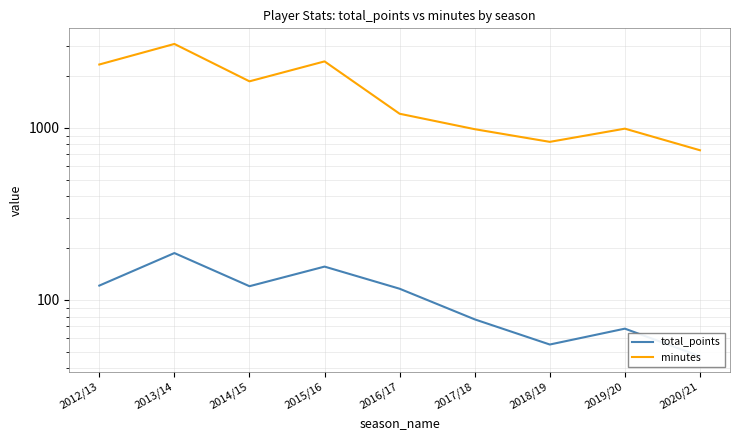

Reading left to right, list all the values displayed in this chart.

total_points: 2012/13=121	2013/14=187	2014/15=120	2015/16=156	2016/17=116	2017/18=77	2018/19=55	2019/20=68	2020/21=47
minutes: 2012/13=2331	2013/14=3069	2014/15=1861	2015/16=2430	2016/17=1206	2017/18=981	2018/19=828	2019/20=988	2020/21=740